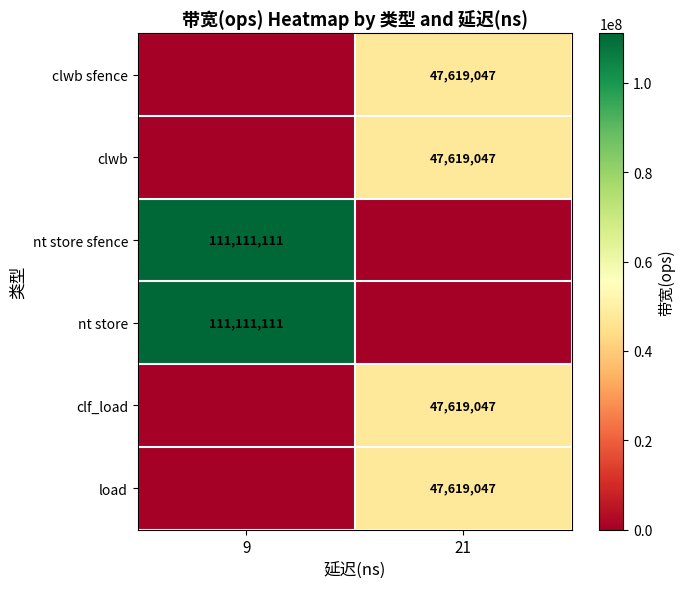

Is the value of nt store at 9 greater than the value of clwb sfence at 21?

Yes